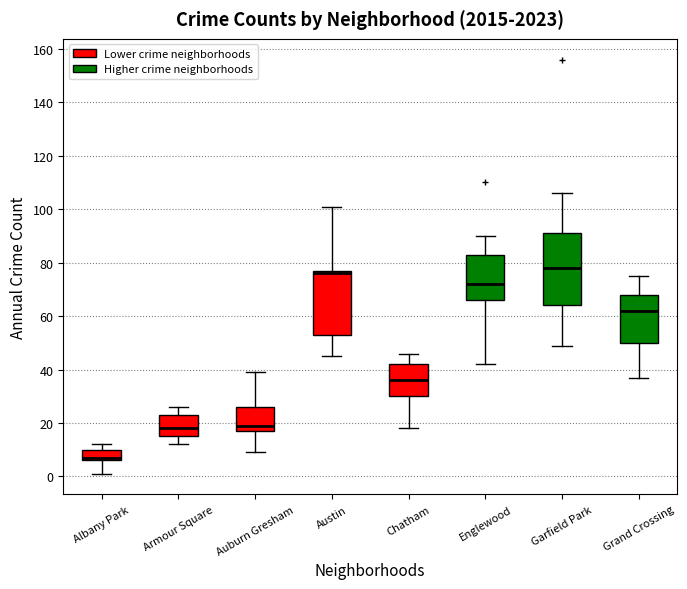

Reading left to right, read every box against the y-axis: the position of its median line, the range the box covers, and the ends of its whiskers. The values are not printed on the chart, so give them approximately, as read against the axis.

Albany Park: median 8, box 6 to 10, whiskers 2 to 12
Armour Square: median 18, box 16 to 24, whiskers 12 to 26
Auburn Gresham: median 20, box 18 to 26, whiskers 10 to 40
Austin: median 76, box 54 to 78, whiskers 46 to 102
Chatham: median 36, box 30 to 42, whiskers 18 to 46
Englewood: median 72, box 66 to 84, whiskers 42 to 90
Garfield Park: median 78, box 64 to 92, whiskers 50 to 106
Grand Crossing: median 62, box 50 to 68, whiskers 38 to 76